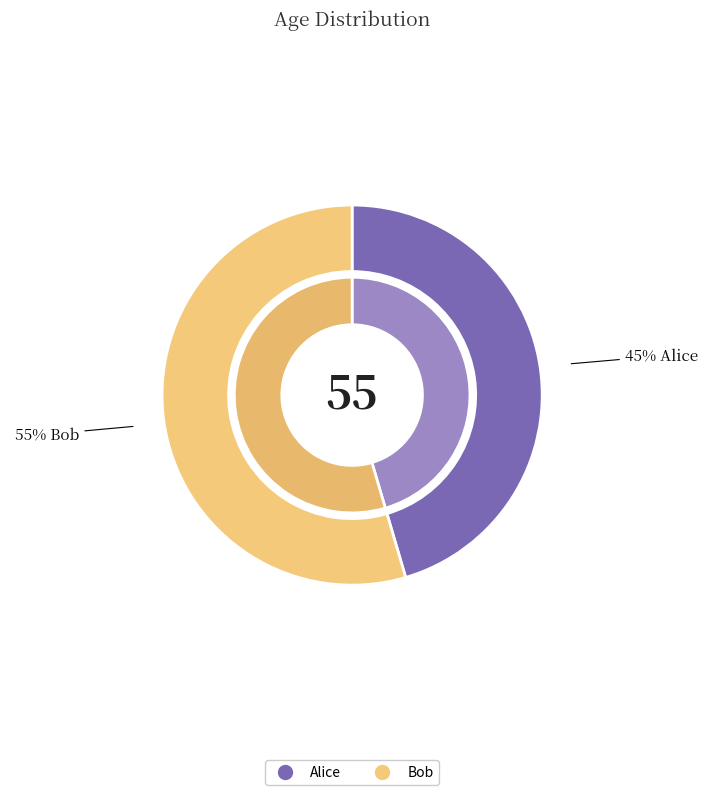

What is the total percentage of Alice and Bob?

100.0%